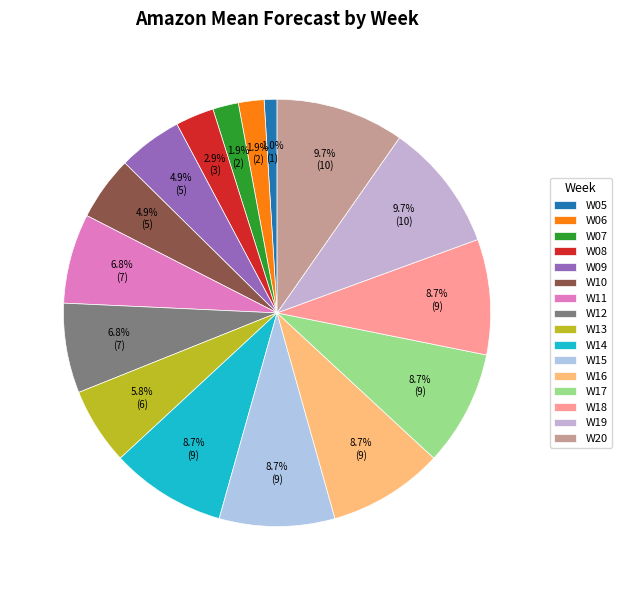

Does any single category account for the majority?

No